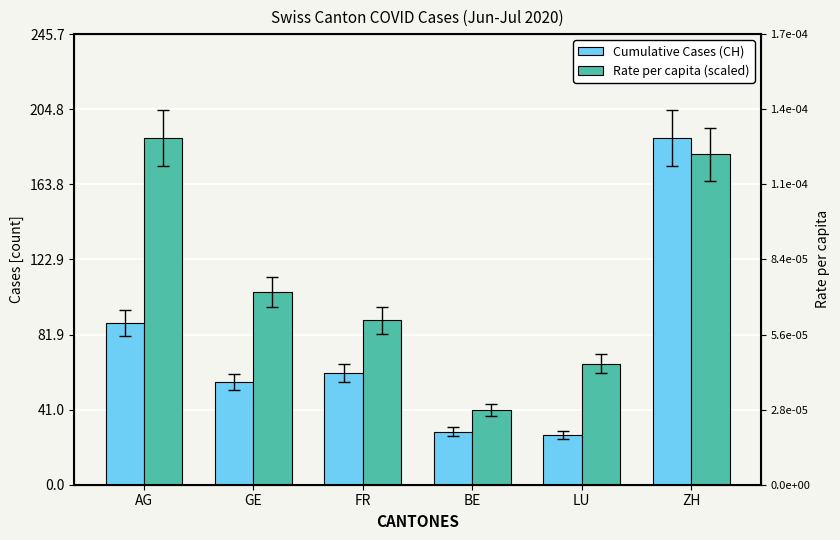

The value of Cumulative Cases (CH) at FR is 61.0. True or false?

True